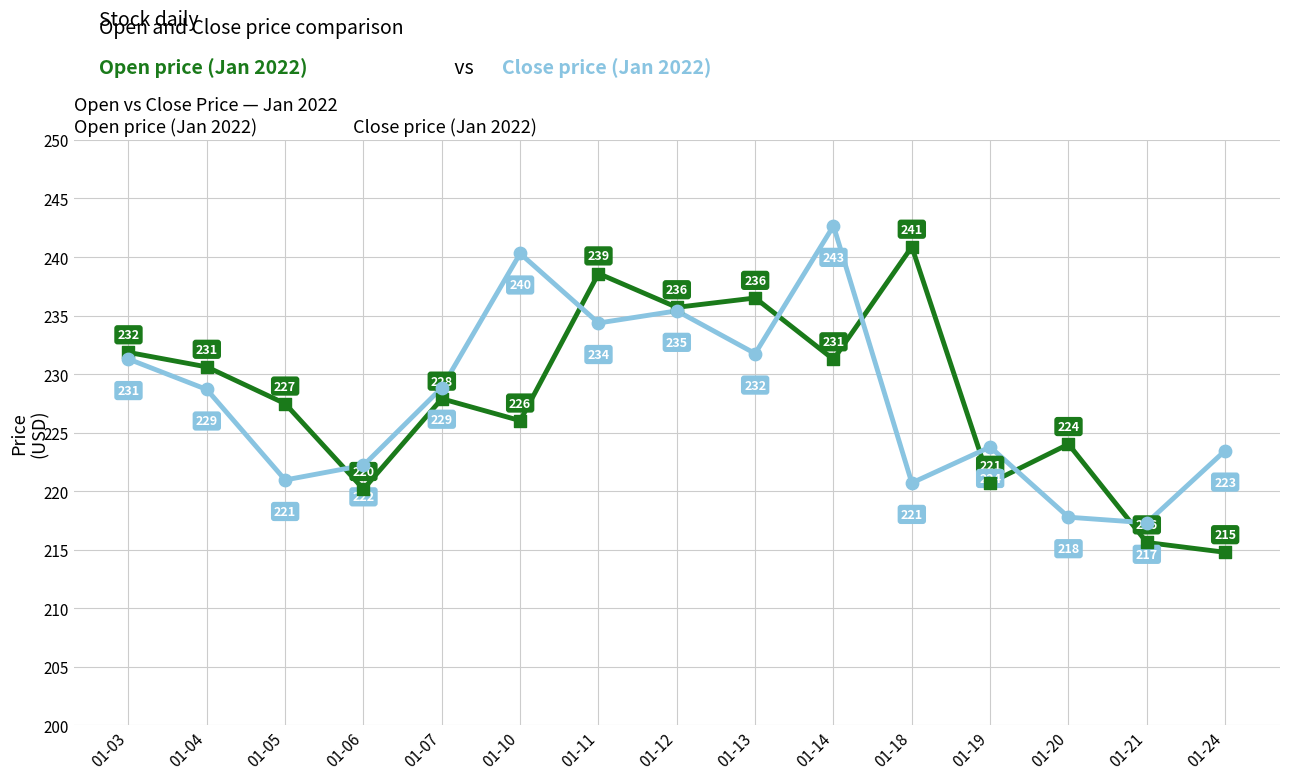

What is the total value across all series at 01-12?

471.1